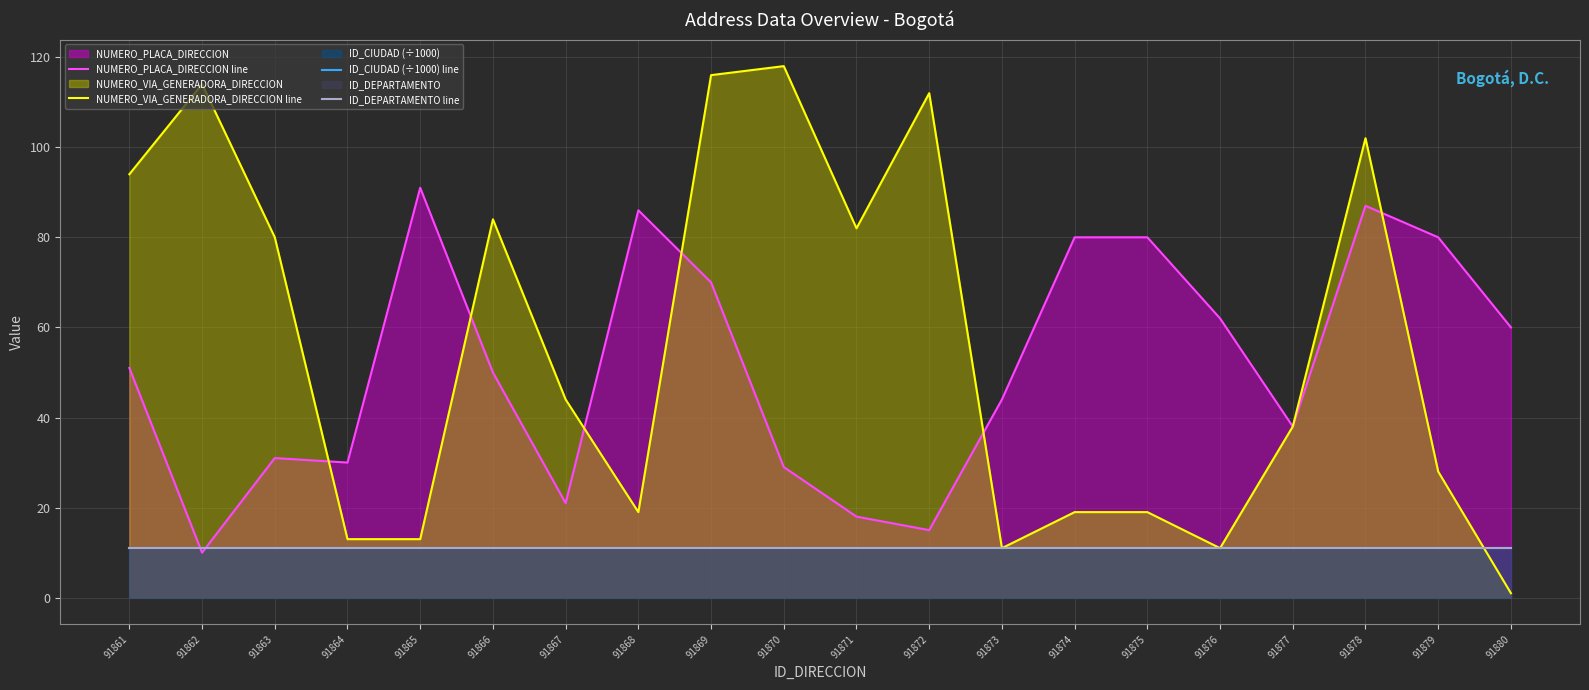

Reading left to right, extract all data points from this chart.

NUMERO_PLACA_DIRECCION line: 51.0	10.0	31.0	30.0	91.0	50.0	21.0	86.0	70.0	29.0	18.0	15.0	44.0	80.0	80.0	62.0	38.0	87.0	80.0	60.0
NUMERO_VIA_GENERADORA_DIRECCION line: 94.0	114.0	80.0	13.0	13.0	84.0	44.0	19.0	116.0	118.0	82.0	112.0	11.0	19.0	19.0	11.0	38.0	102.0	28.0	1.0
ID_CIUDAD (÷1000) line: 11.0	11.0	11.0	11.0	11.0	11.0	11.0	11.0	11.0	11.0	11.0	11.0	11.0	11.0	11.0	11.0	11.0	11.0	11.0	11.0
ID_DEPARTAMENTO line: 11.0	11.0	11.0	11.0	11.0	11.0	11.0	11.0	11.0	11.0	11.0	11.0	11.0	11.0	11.0	11.0	11.0	11.0	11.0	11.0